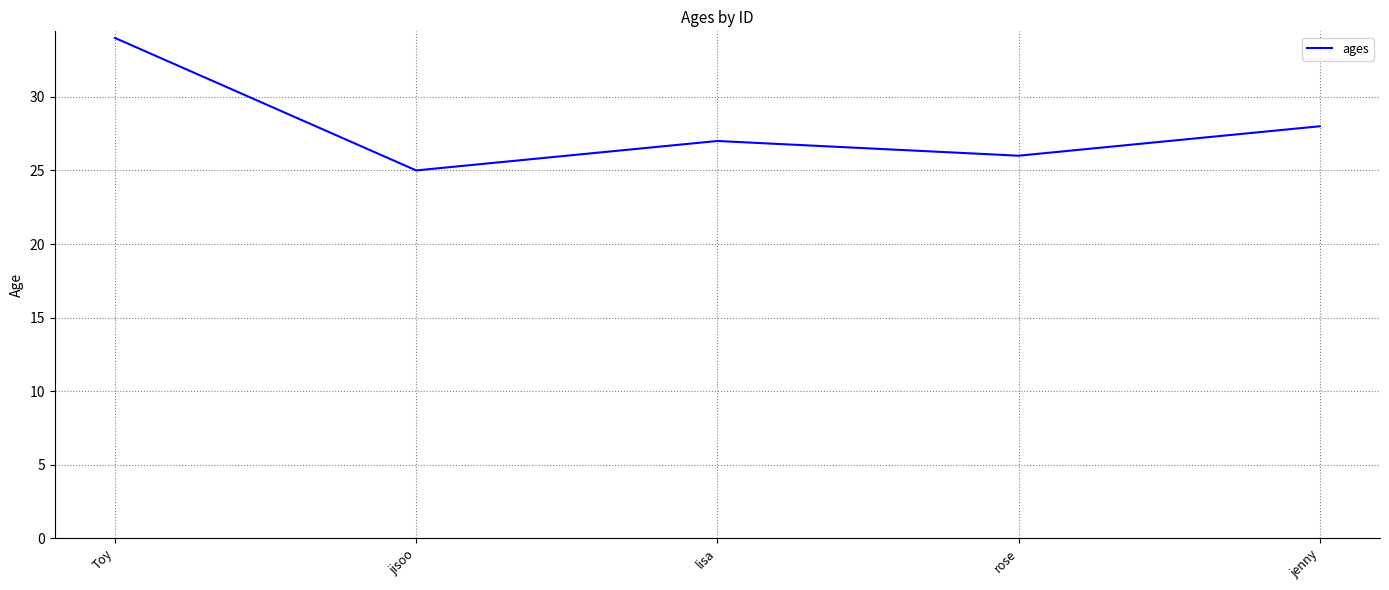

Does the chart display data point markers on the line(s)?

No